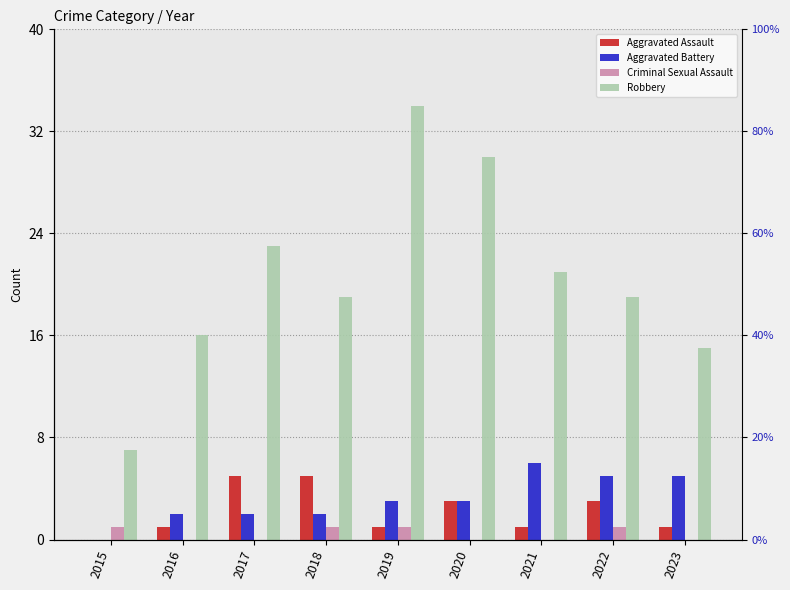

What value does the Aggravated Battery series have at 2021?

6